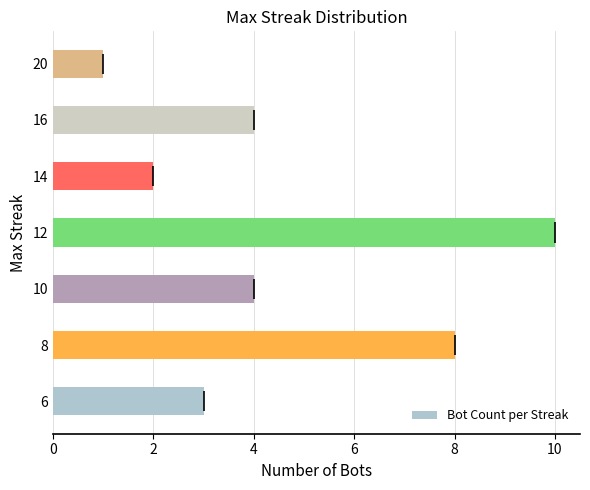

What is the smallest value displayed?

1